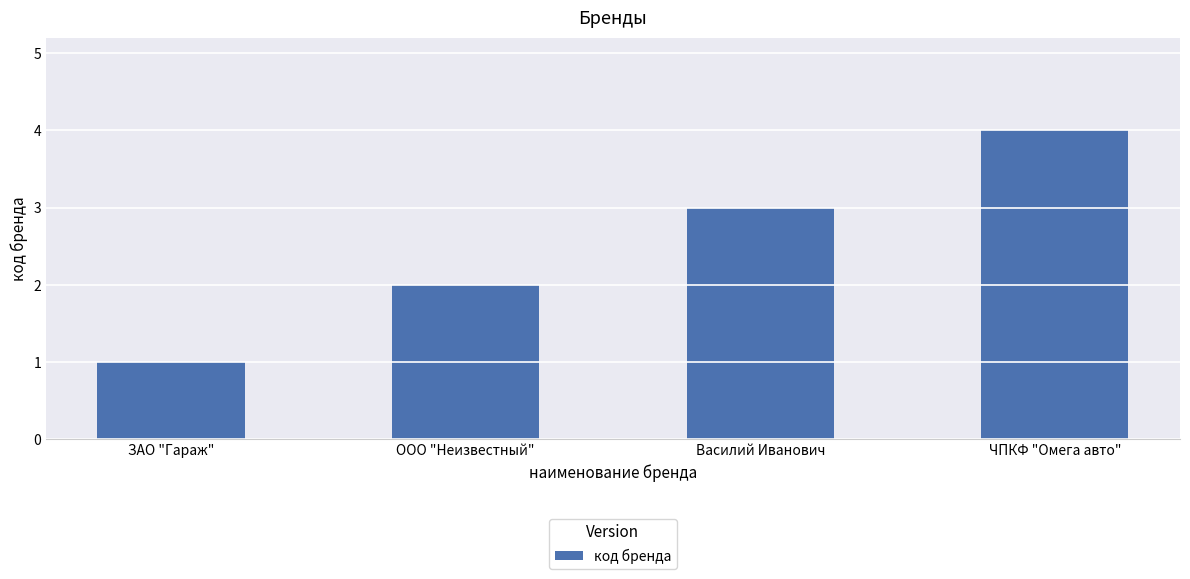

What is the sum of all values?

10